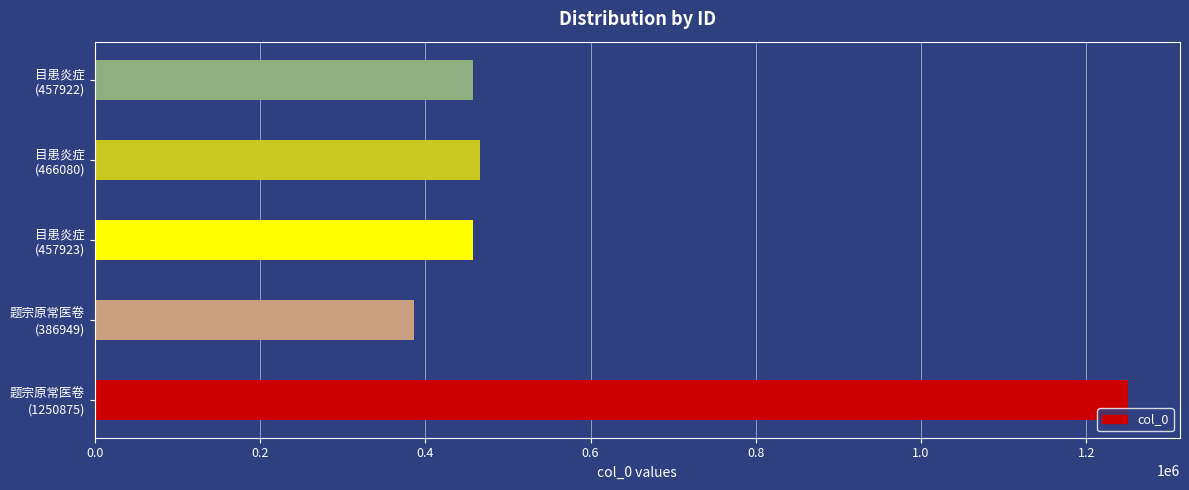

What is the difference between the maximum and minimum values?

863926